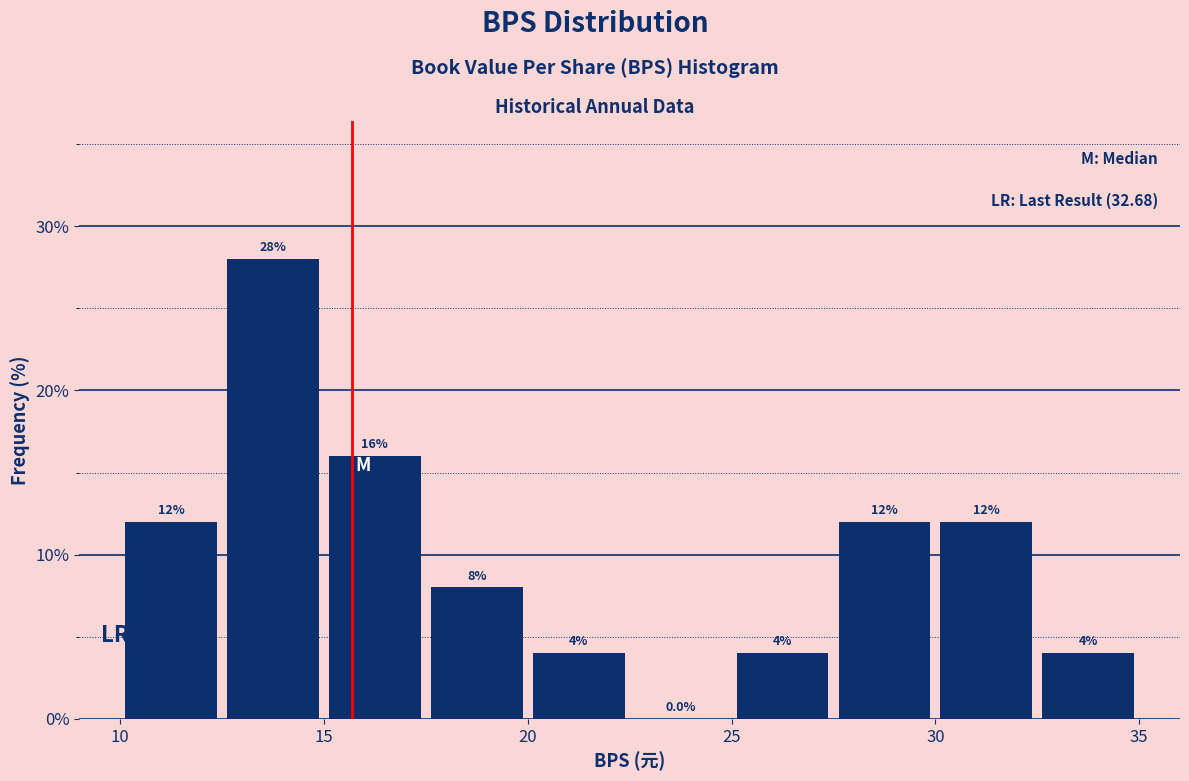

Over which range of the x-axis is the bar tallest?

12.5 to 15.0